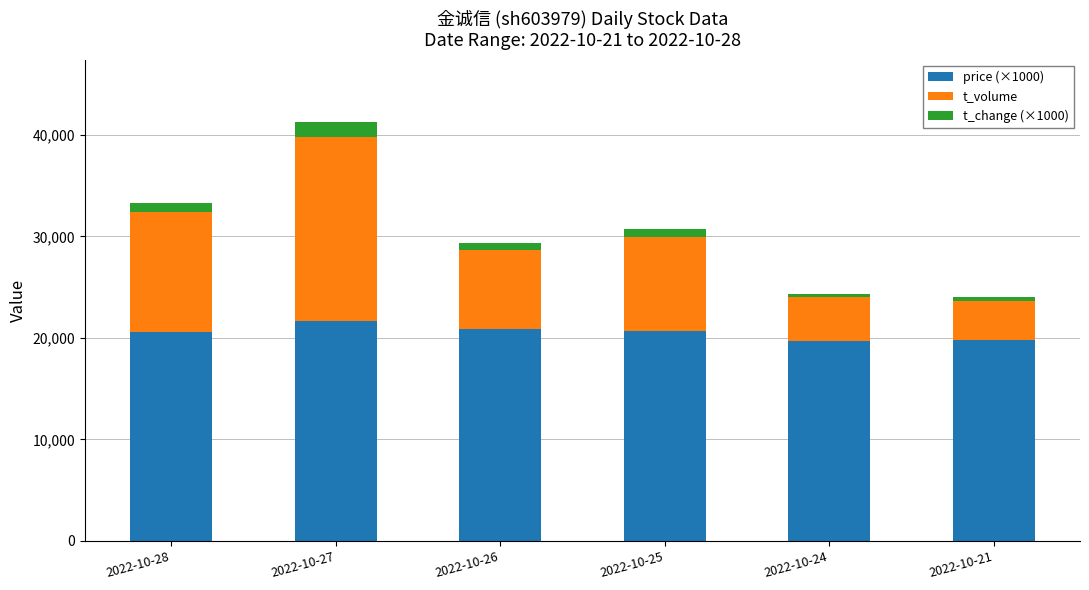

The value of price (×1000) at 2022-10-25 is 20630. True or false?

True